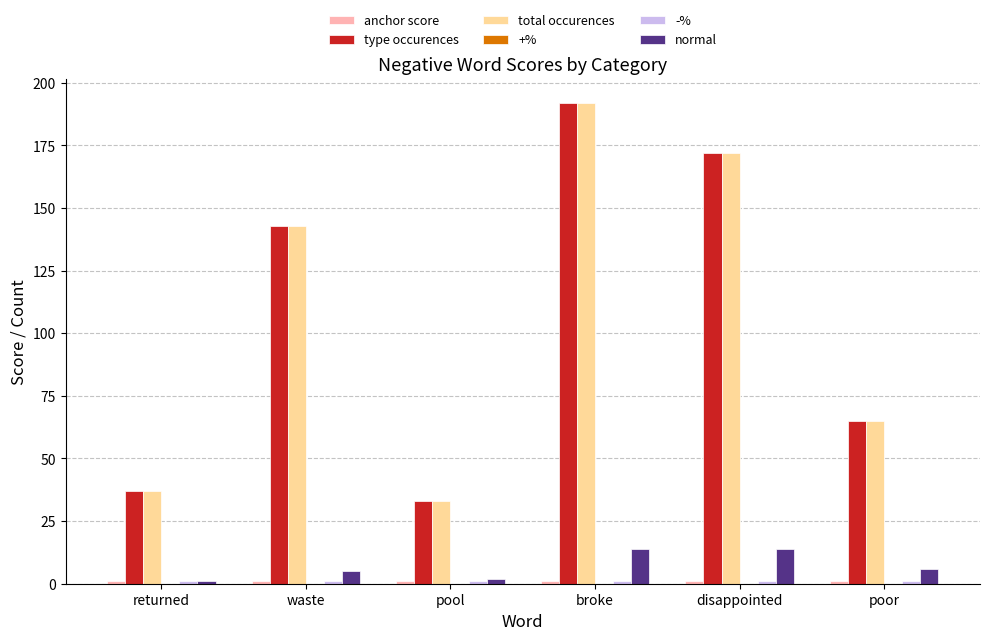

Is the value of total occurences at waste greater than the value of normal at waste?

Yes